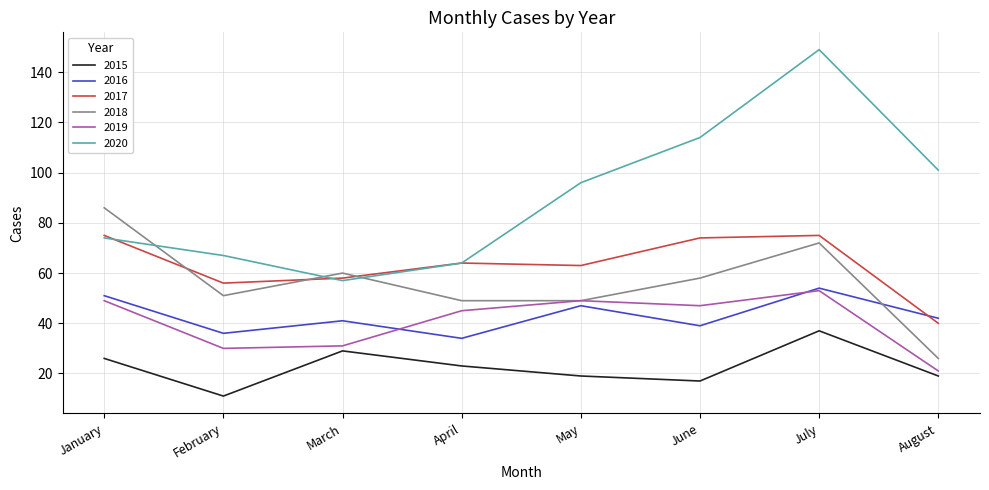

True or false: 2015 has more than 2 interior local peaks.

False